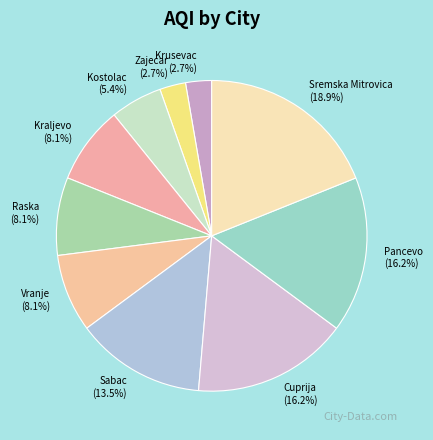

Is it true that Cuprija is 22% of the pie?

False